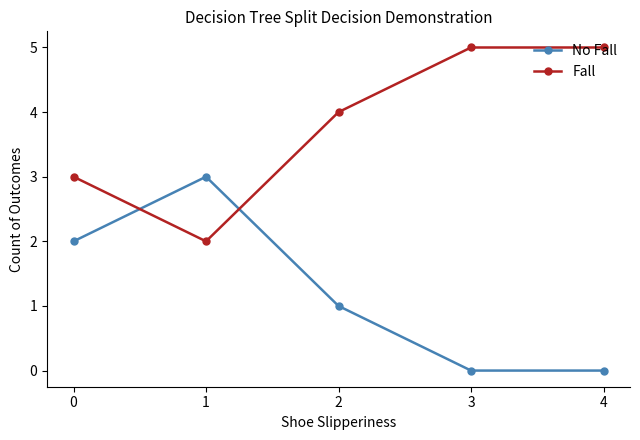

What are all the series names shown in the legend?

No Fall, Fall